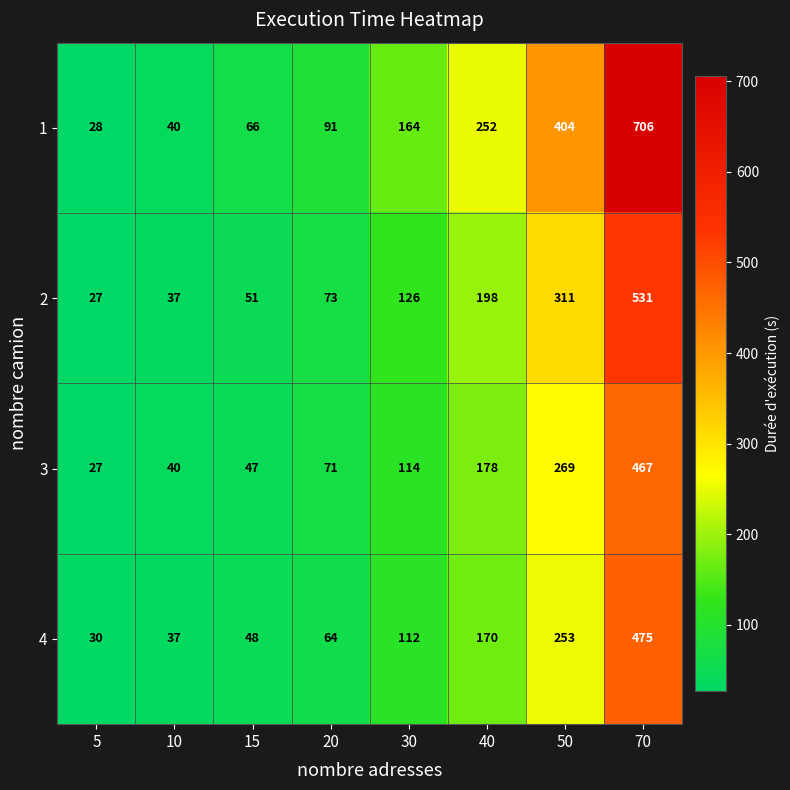

Read the 1 value at 40.

252